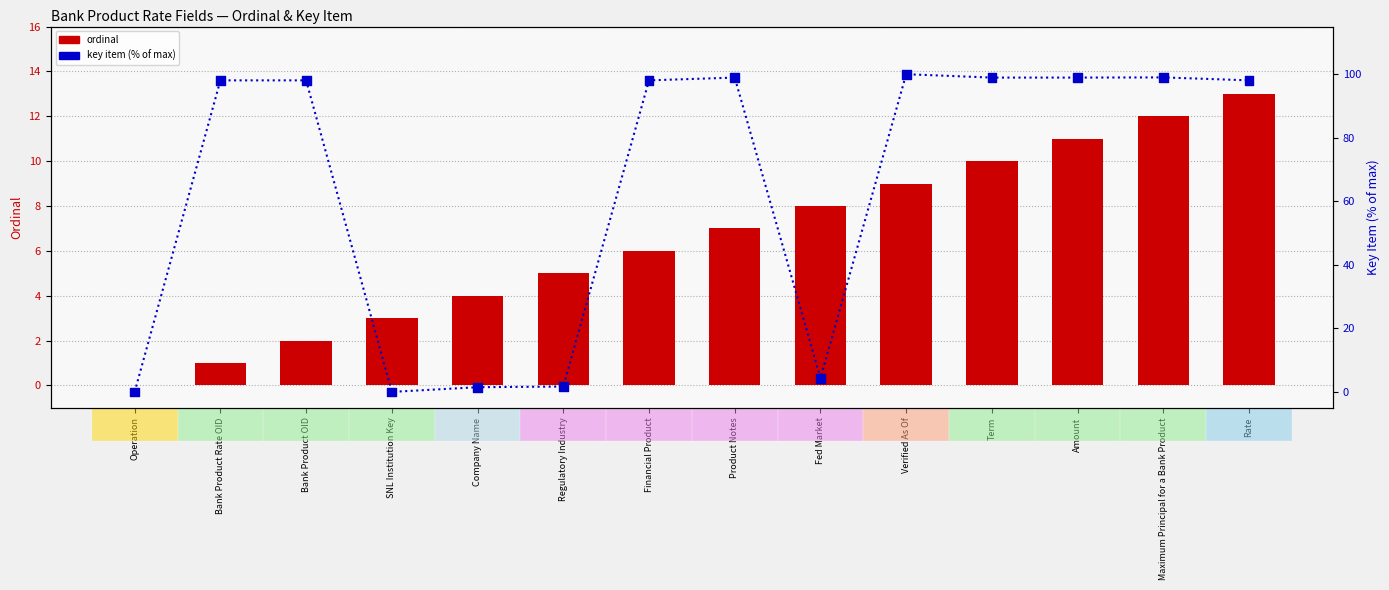

What is the total value across all series at Amount?

109.9